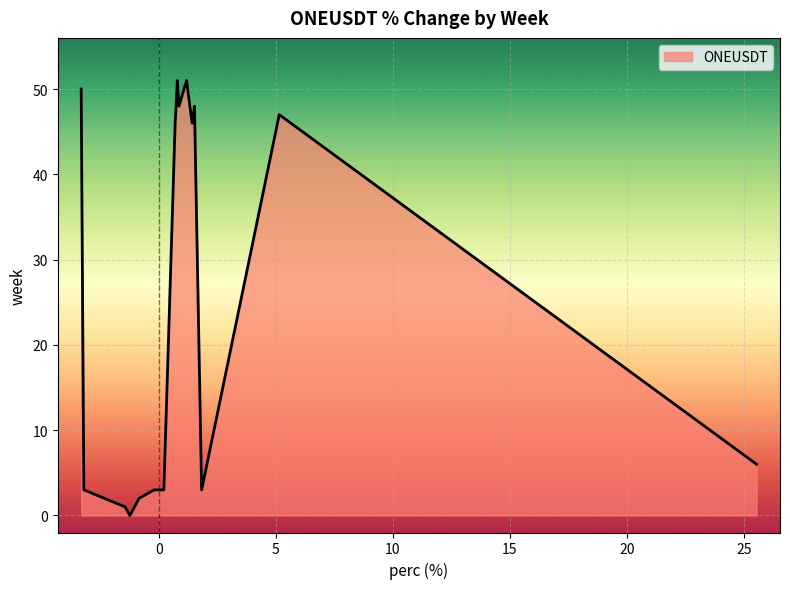

What is the maximum value shown in the chart?

51